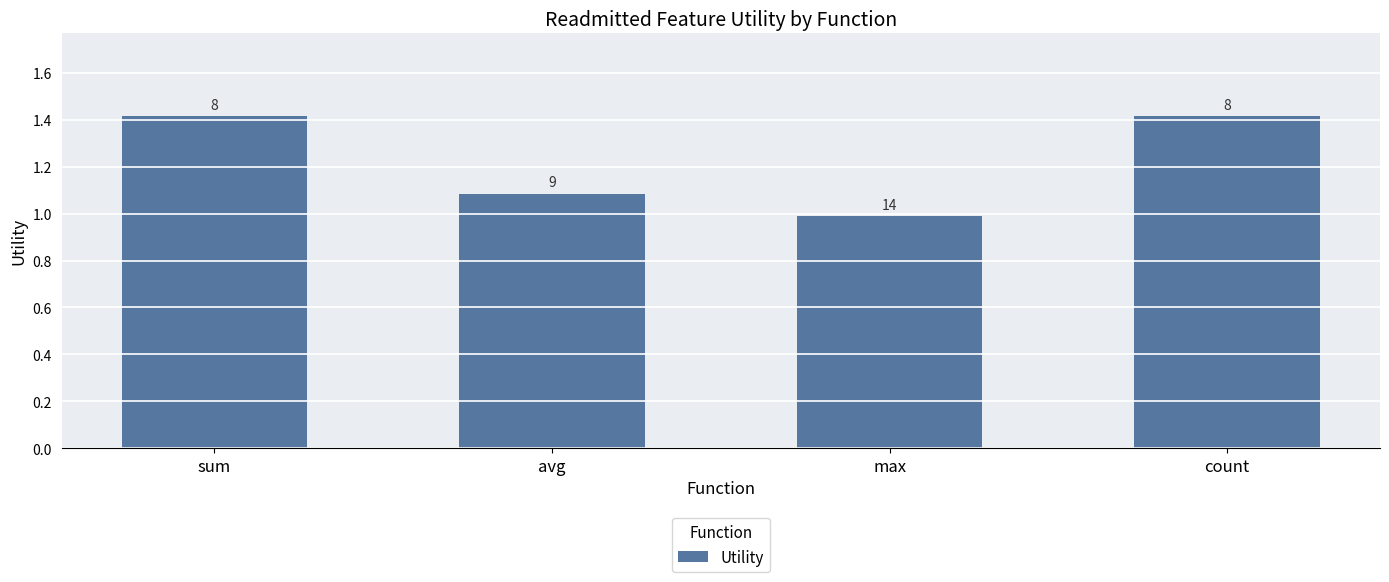

Does the chart contain any negative values?

No